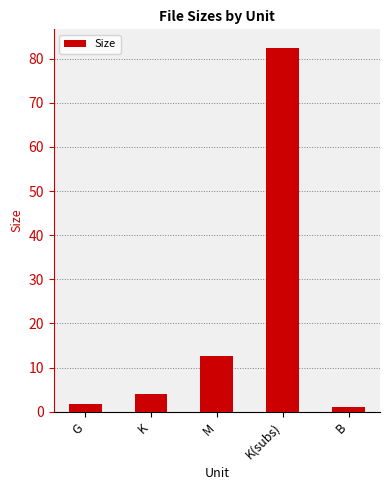

What is the sum of all values?

102.0